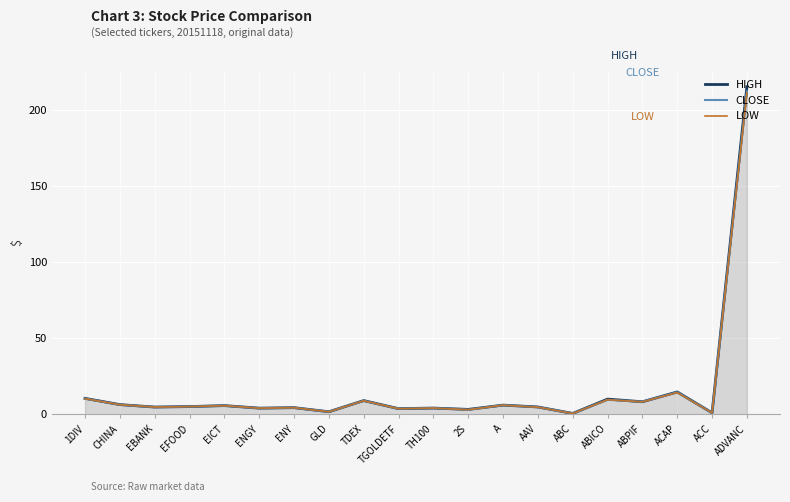

At which category is the sum across all series the highest?

ADVANC